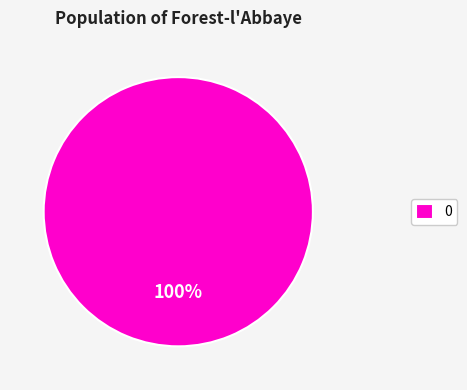

How many segments does this pie chart have?

1